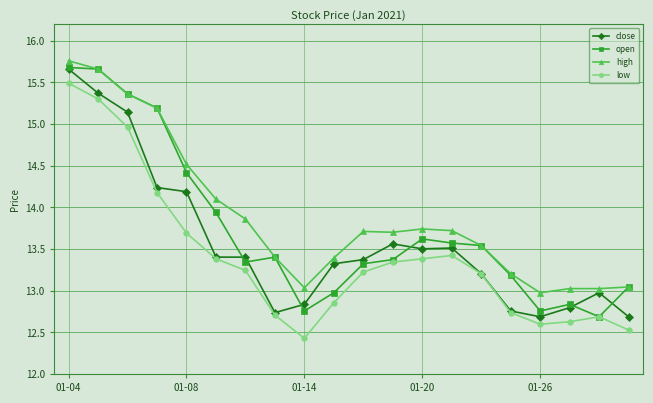

True or false: low has more than 2 interior local peaks.

False